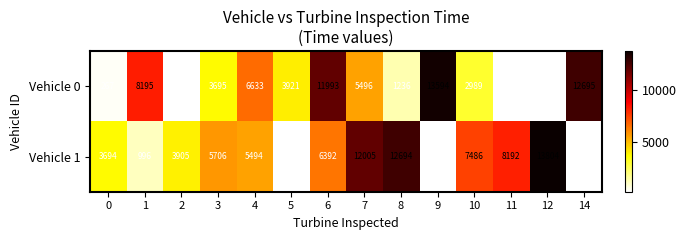

Is it true that Vehicle 1 equals 4425 at 8?

False